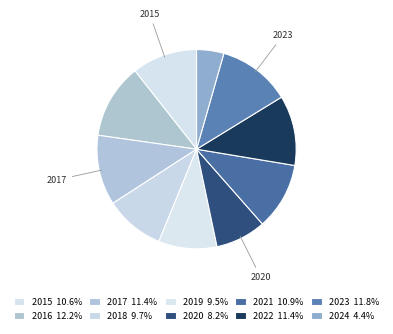

How many slices are in this pie chart?

10